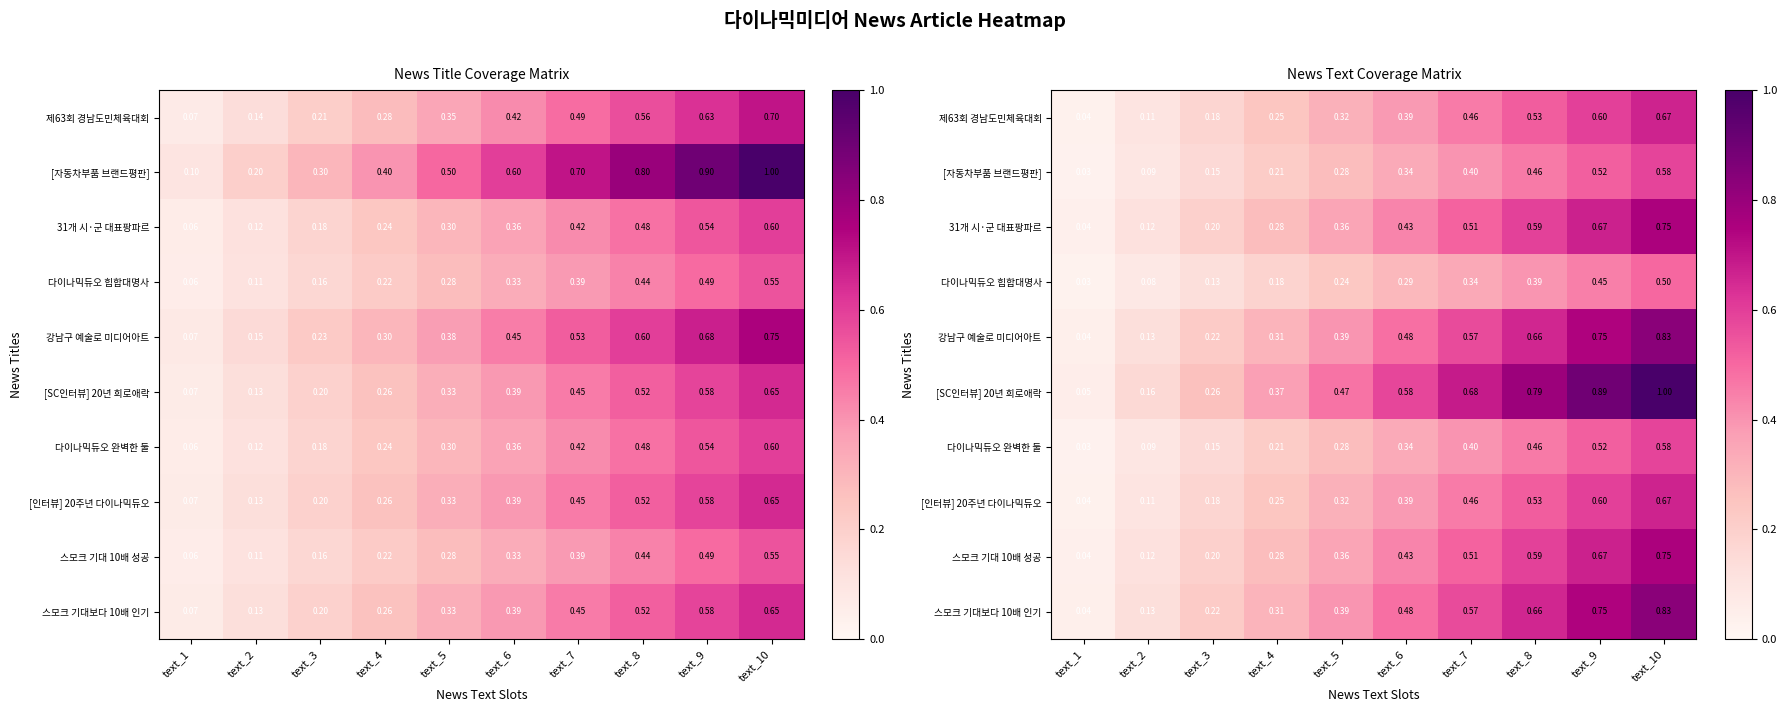

Is it true that [인터뷰] 20주년 다이나믹듀오 equals 0.4 at text_5?

False